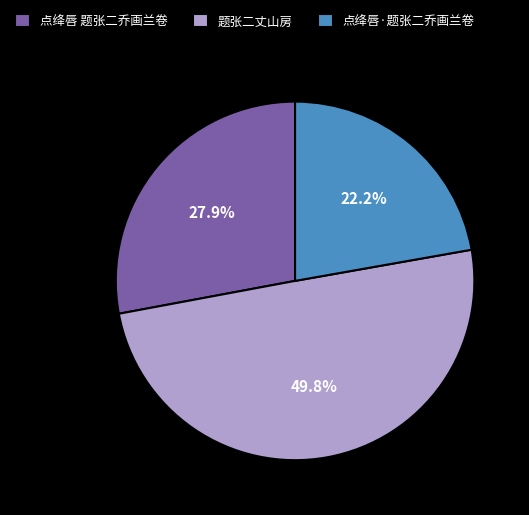

To the nearest percent, what is the difference between the 题张二丈山房 and 点绛唇 题张二乔画兰卷 slice percentages?

22%